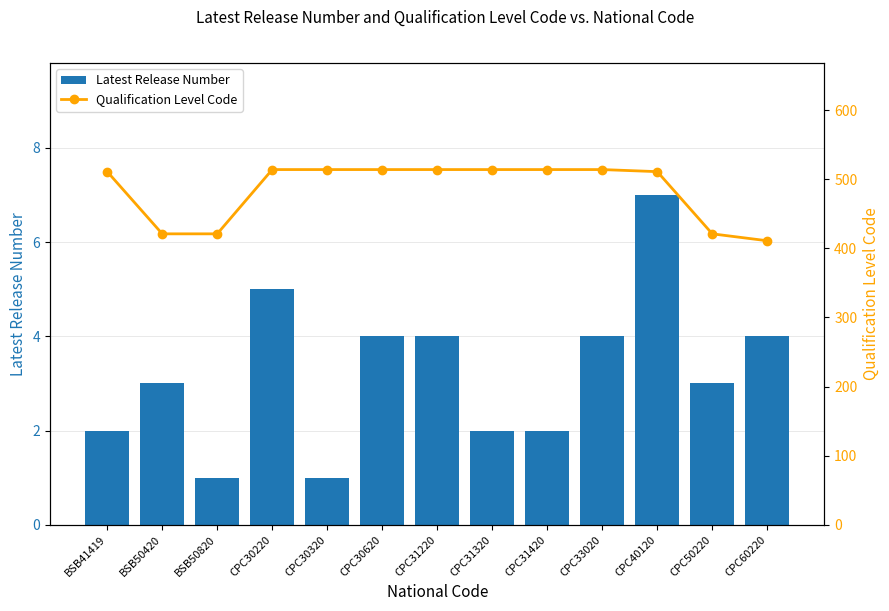

What is the label of the 1st bar from the left?

BSB41419